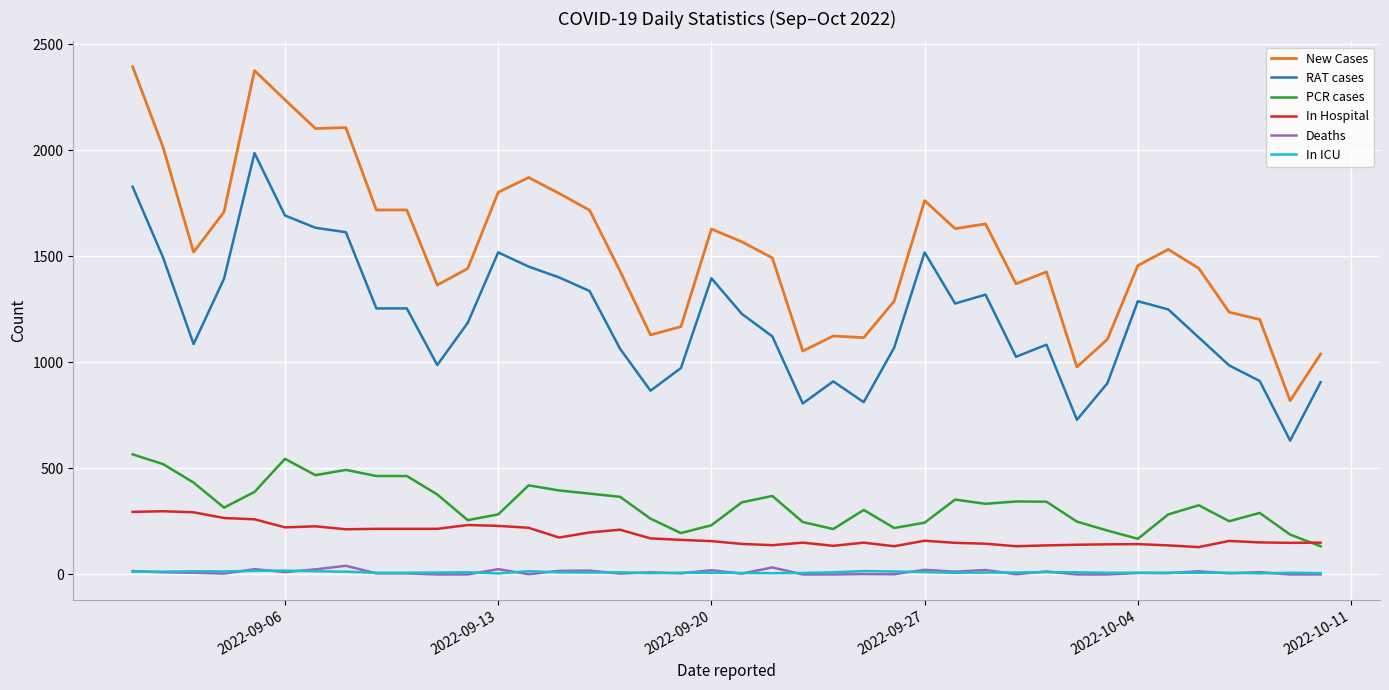

True or false: PCR cases and New Cases intersect in this chart.

False